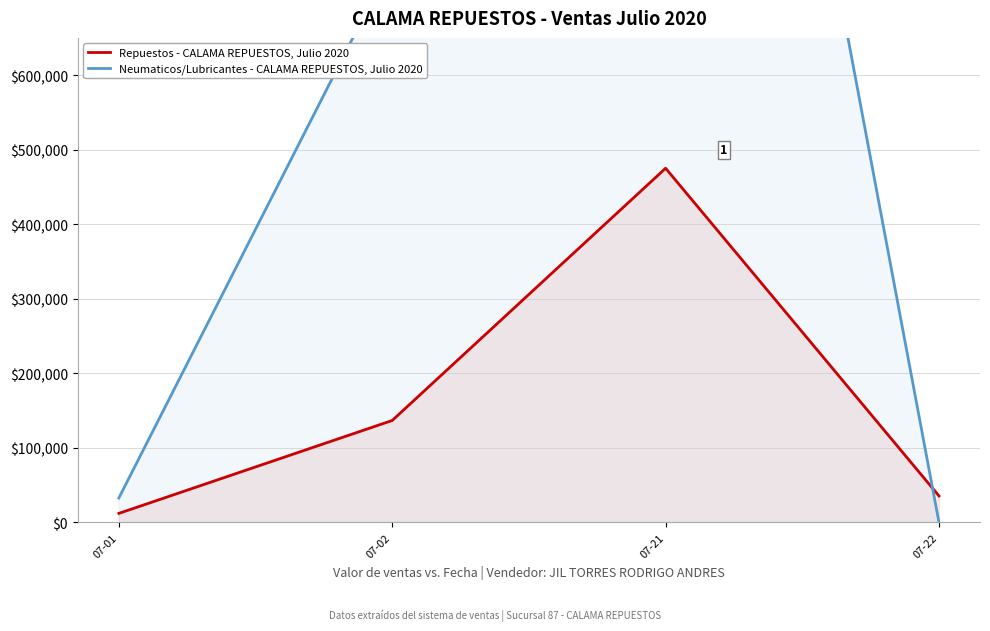

True or false: Repuestos - CALAMA REPUESTOS, Julio 2020 has a value of 136757 at 07-02.

True